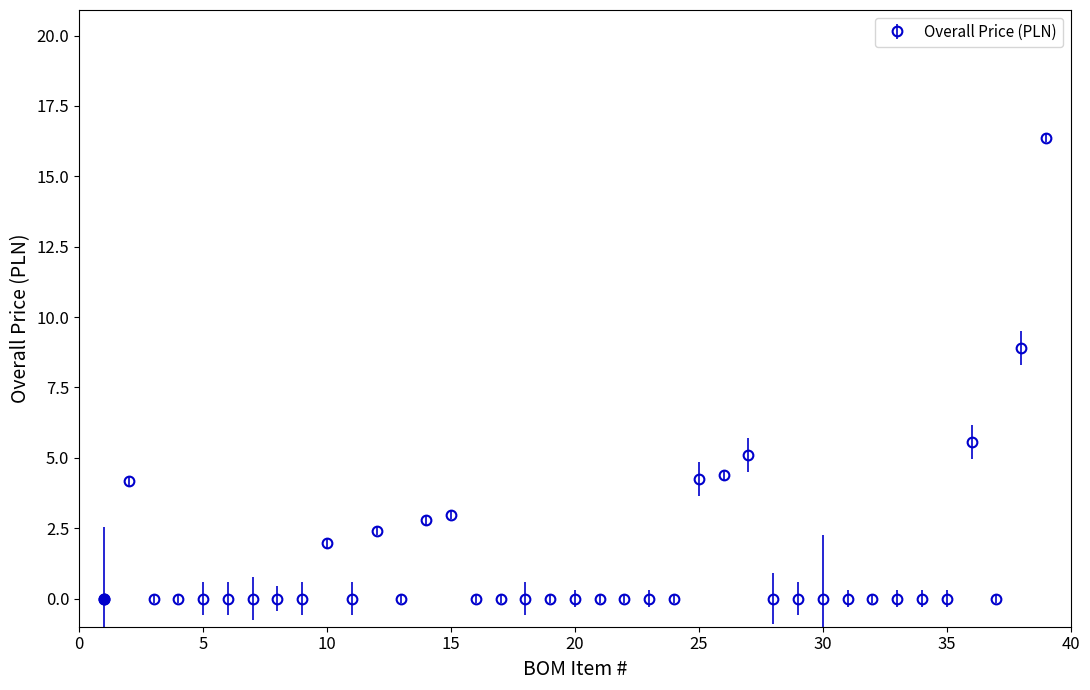

What is the maximum value shown in the chart?

16.4